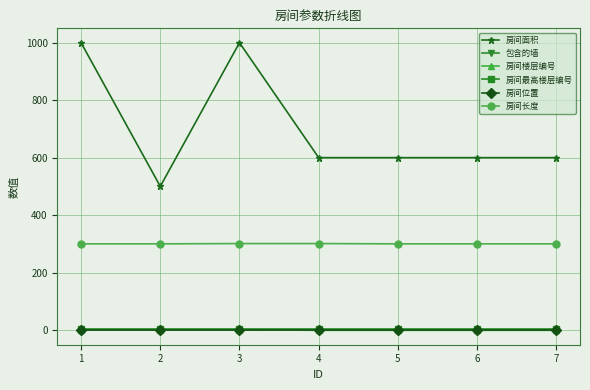

Is this an area chart (filled region under the line)?

No